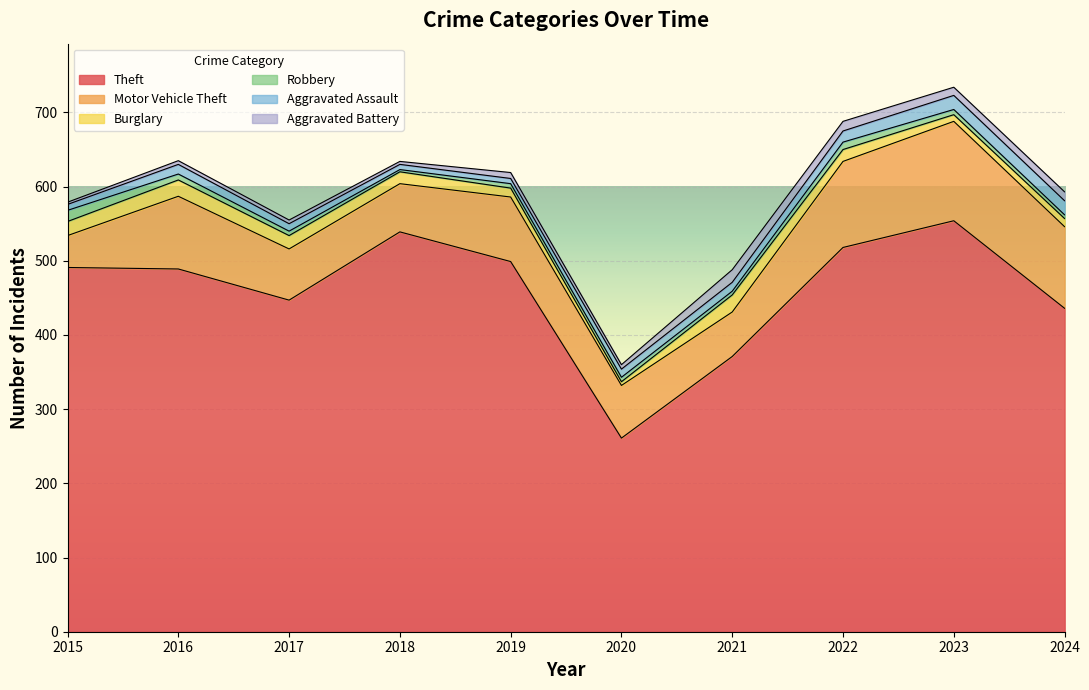

Reading right to left, list all the values displayed in this chart.

Theft: 2024=436	2023=554	2022=518	2021=371	2020=261	2019=499	2018=539	2017=447	2016=489	2015=491
Motor Vehicle Theft: 2024=110	2023=134	2022=116	2021=60	2020=71	2019=87	2018=65	2017=69	2016=98	2015=43
Burglary: 2024=11	2023=9	2022=16	2021=23	2020=5	2019=12	2018=16	2017=18	2016=22	2015=19
Robbery: 2024=5	2023=7	2022=10	2021=5	2020=6	2019=6	2018=3	2017=6	2016=8	2015=15
Aggravated Assault: 2024=19	2023=19	2022=15	2021=12	2020=11	2019=7	2018=7	2017=10	2016=13	2015=8
Aggravated Battery: 2024=12	2023=11	2022=13	2021=17	2020=6	2019=8	2018=4	2017=5	2016=5	2015=3